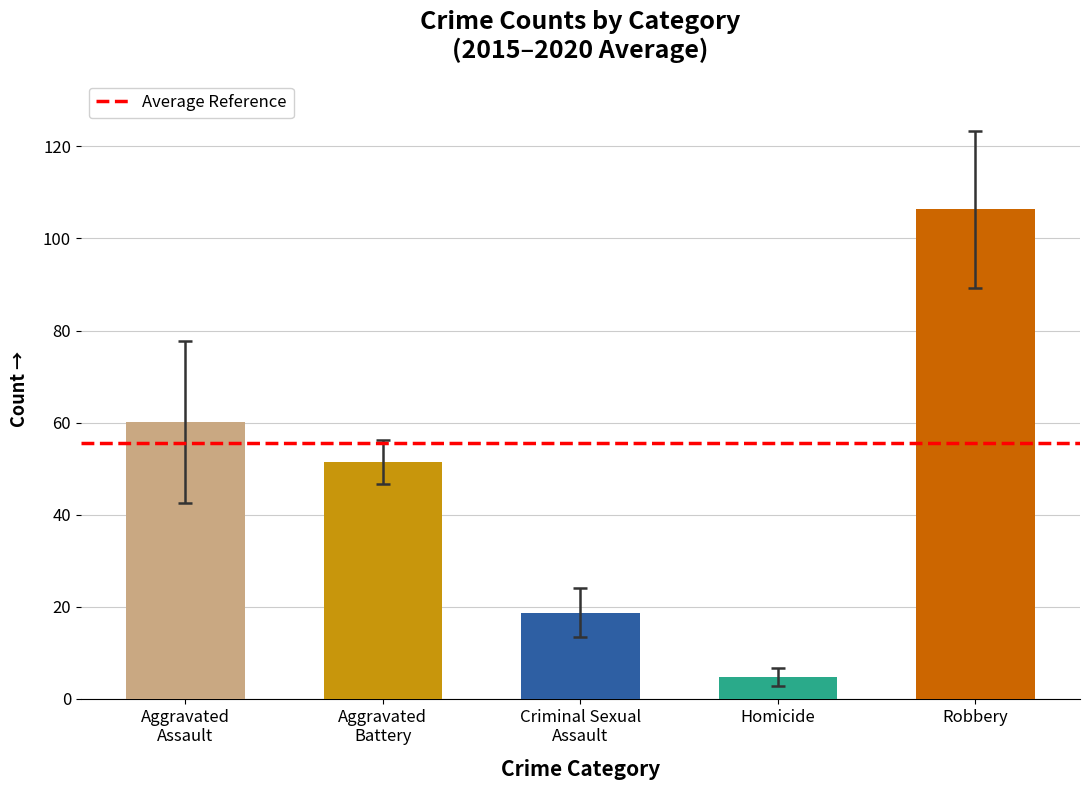

What is the difference between the maximum and second lowest values?

87.7